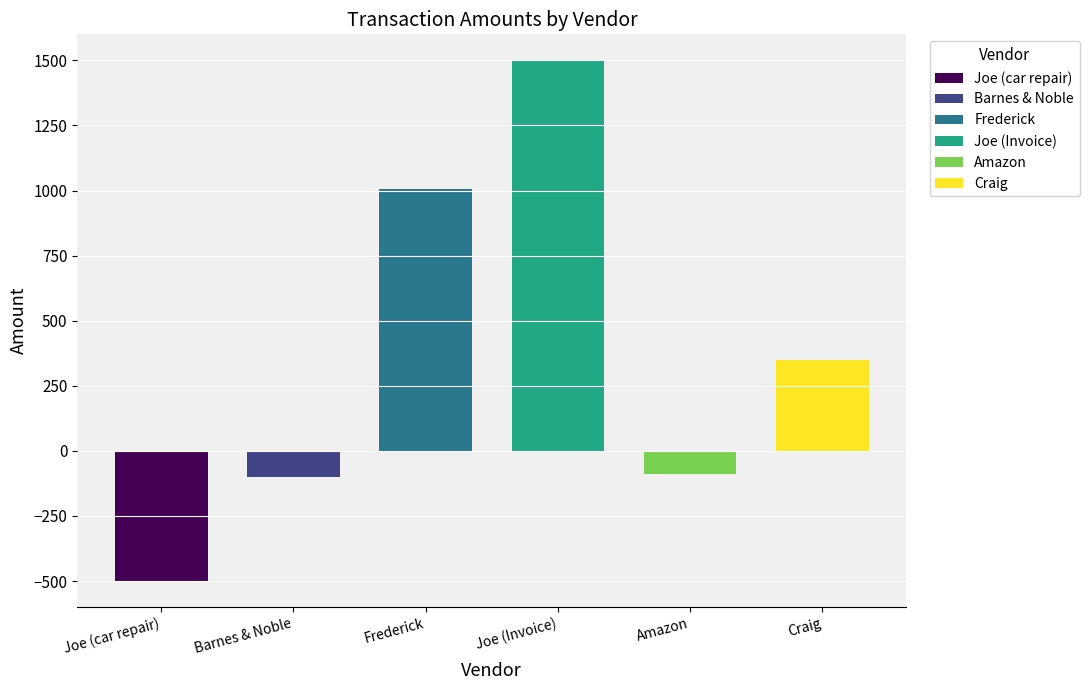

What is the maximum value shown in the chart?

1500.0